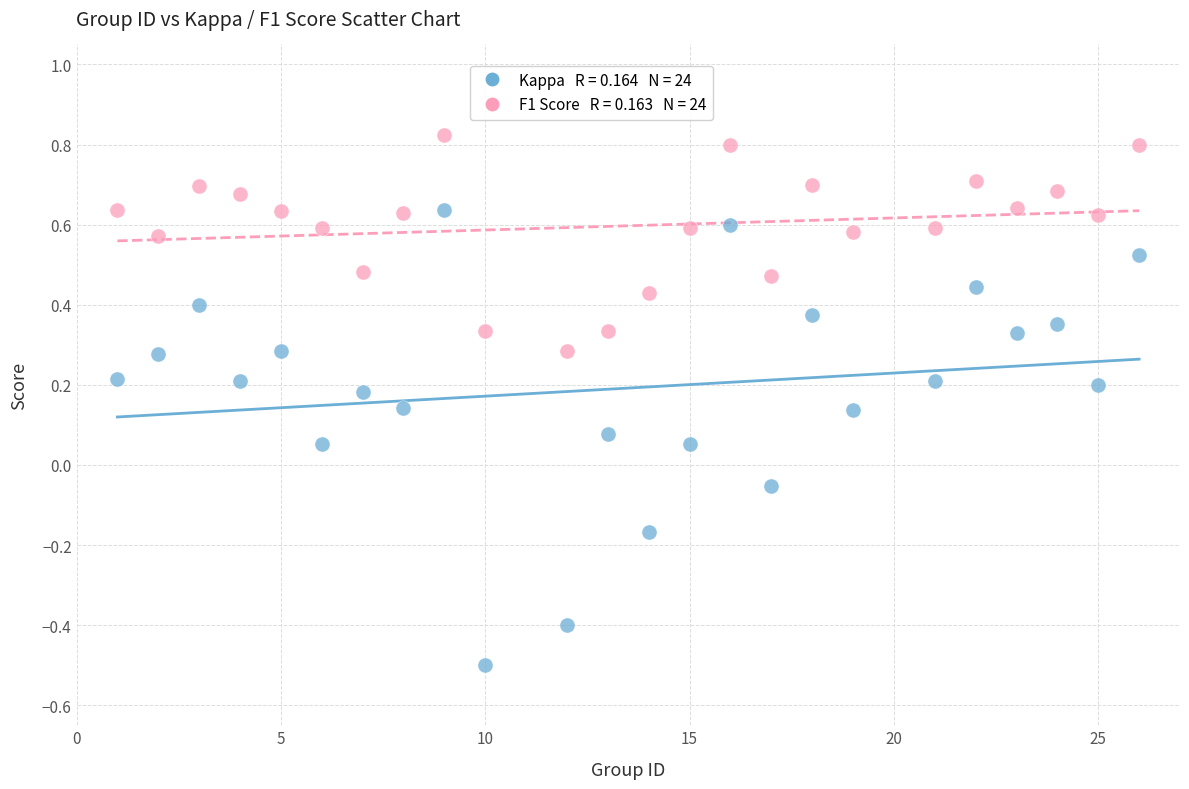

Across all data points, what is the range of Y values (max minus min)?

1.3